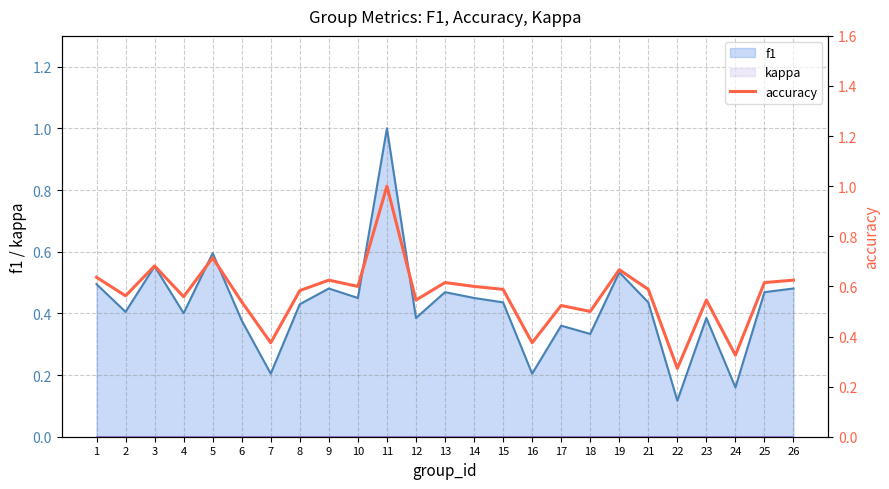

What is the value of the 18th point from the left?

0.5